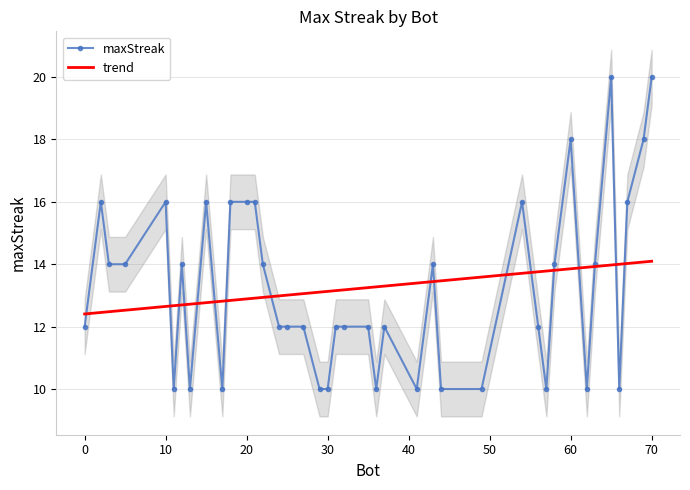

How many values are between 10 and 16?

36